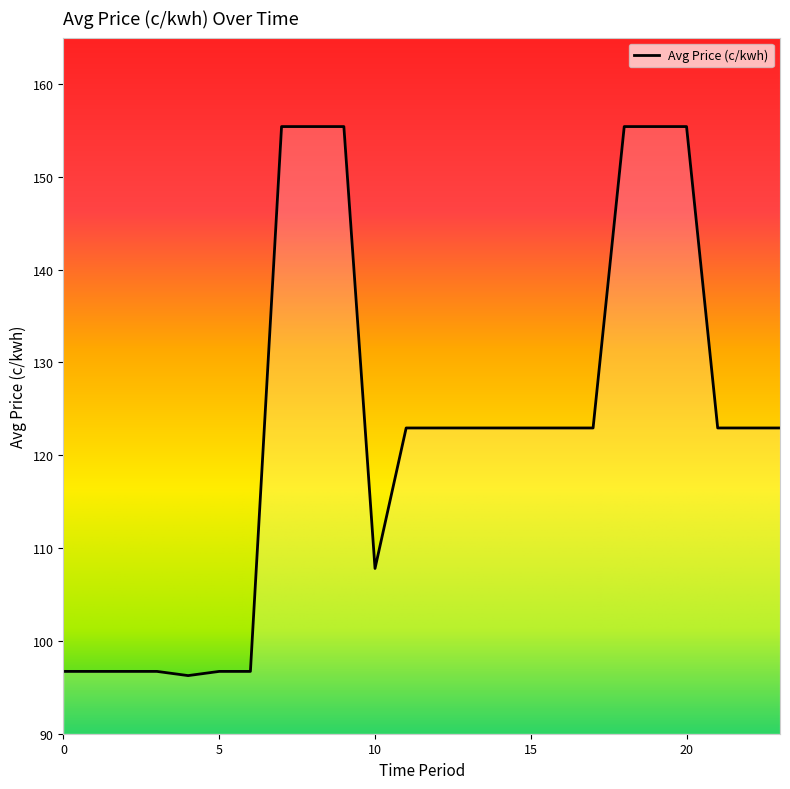

Reading left to right, what are all the values shown in this chart?

96.7	96.7	96.7	96.7	96.3	96.7	96.7	155.4	155.4	155.4	107.8	122.9	122.9	122.9	122.9	122.9	122.9	122.9	155.4	155.4	155.4	122.9	122.9	122.9